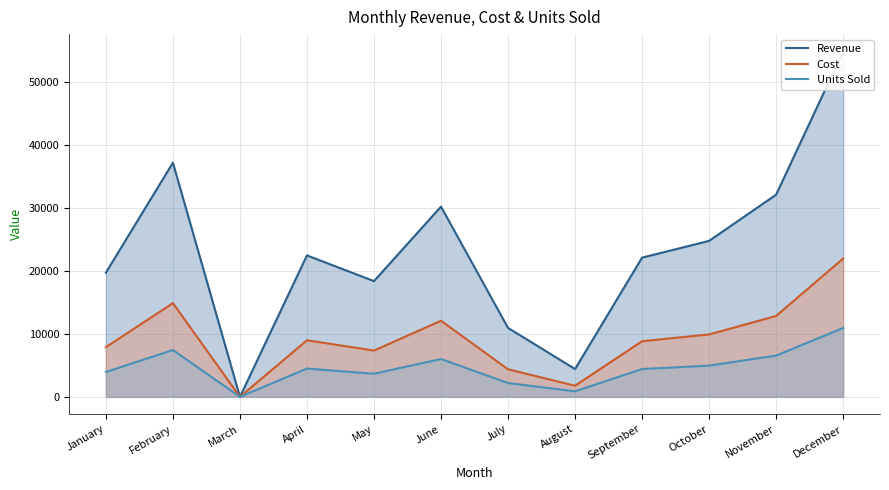

Reading left to right, what are all the values shown in this chart?

Revenue: 19725.0	37183.0	0.0	22462.5	18380.0	30210.0	10950.0	4415.0	22110.0	24770.0	32110.0	54865.0
Cost: 7890.0	14878.0	0.0	8985.0	7352.0	12084.0	4380.0	1766.0	8838.0	9910.0	12852.0	21964.0
Units Sold: 3945.0	7439.0	0.0	4492.5	3671.0	6012.0	2188.0	883.0	4420.0	4958.0	6557.0	10937.0